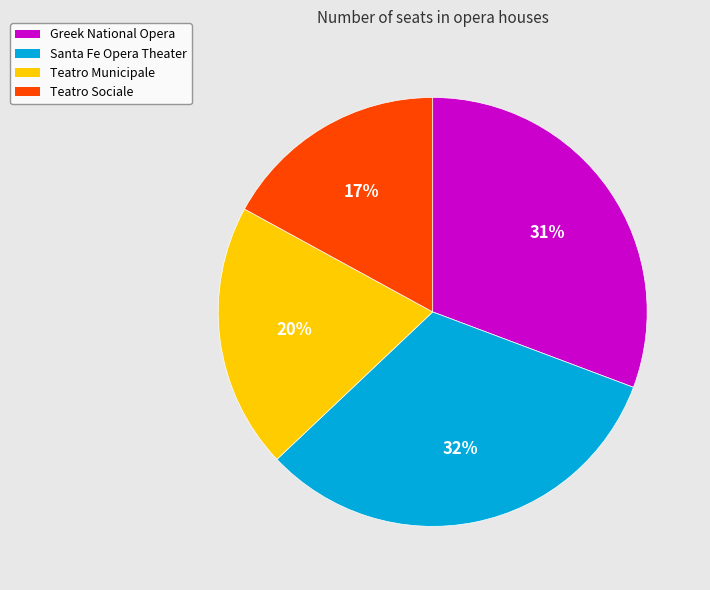

Between Greek National Opera and Teatro Sociale, which is larger?

Greek National Opera